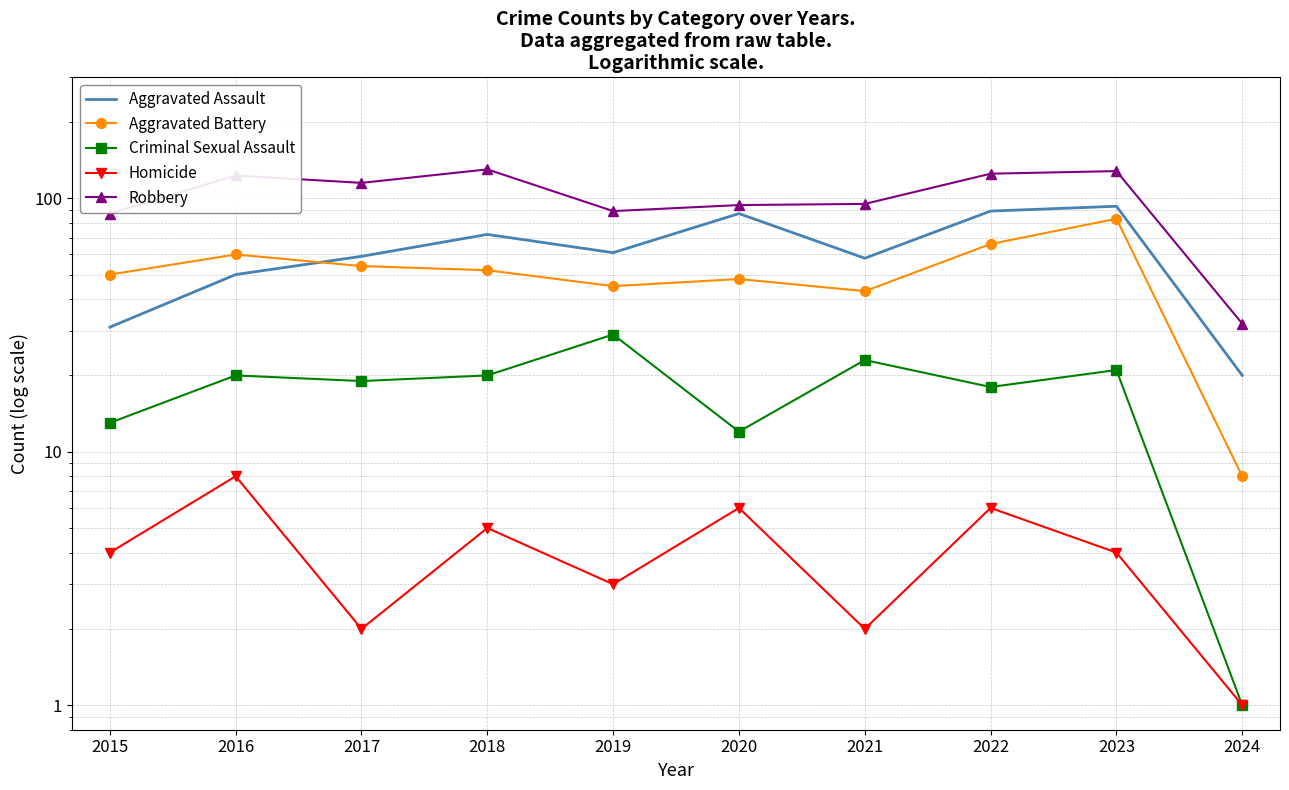

Which category has the highest value across all series?

2018